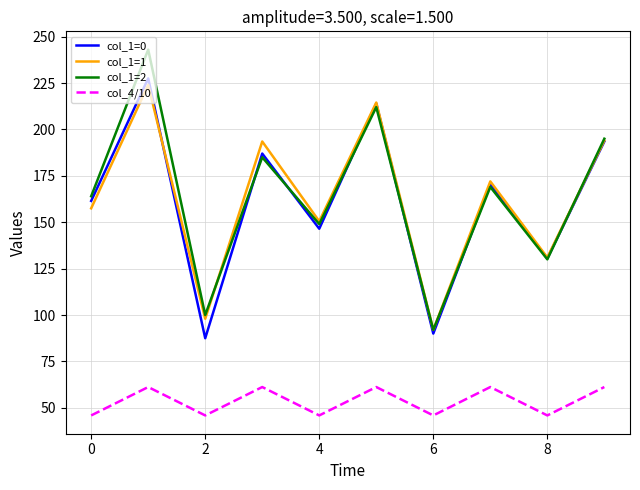

Which series has the largest range (max minus min)?

col_1=2